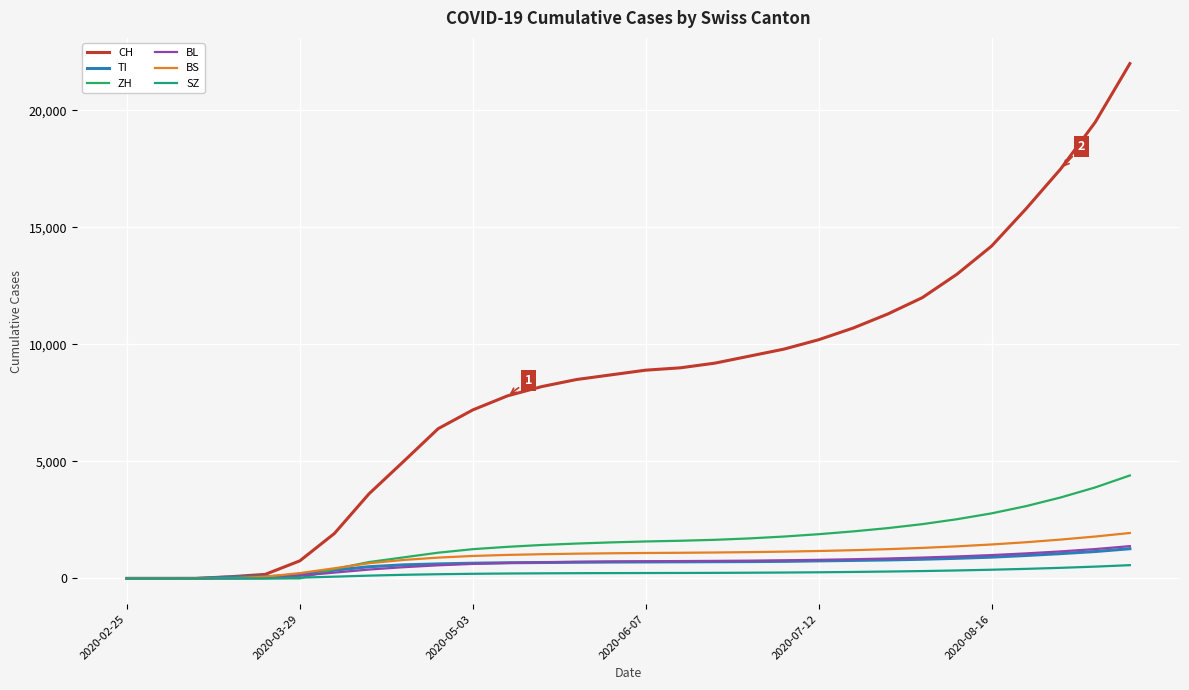

Which series has the largest range (max minus min)?

CH